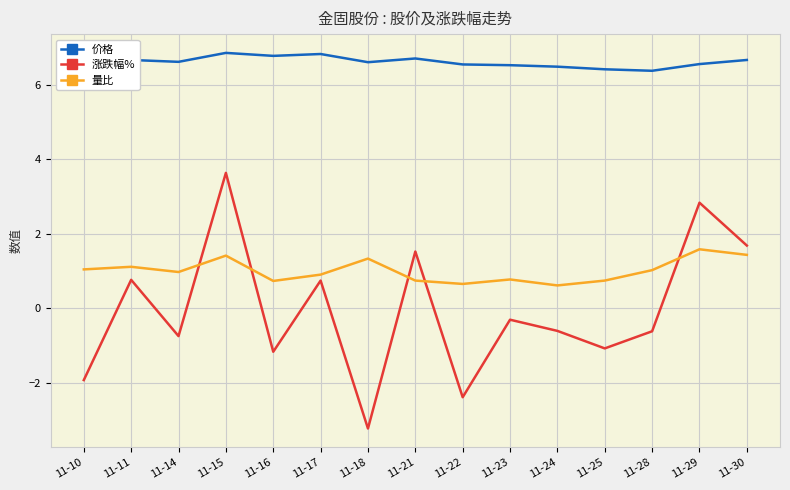

List the series in order of their overall mean, highest first.

价格, 量比, 涨跌幅%